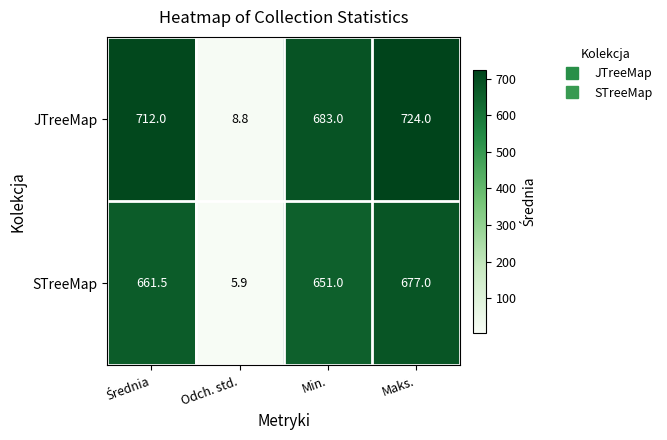

Which series has the largest total across all categories?

JTreeMap